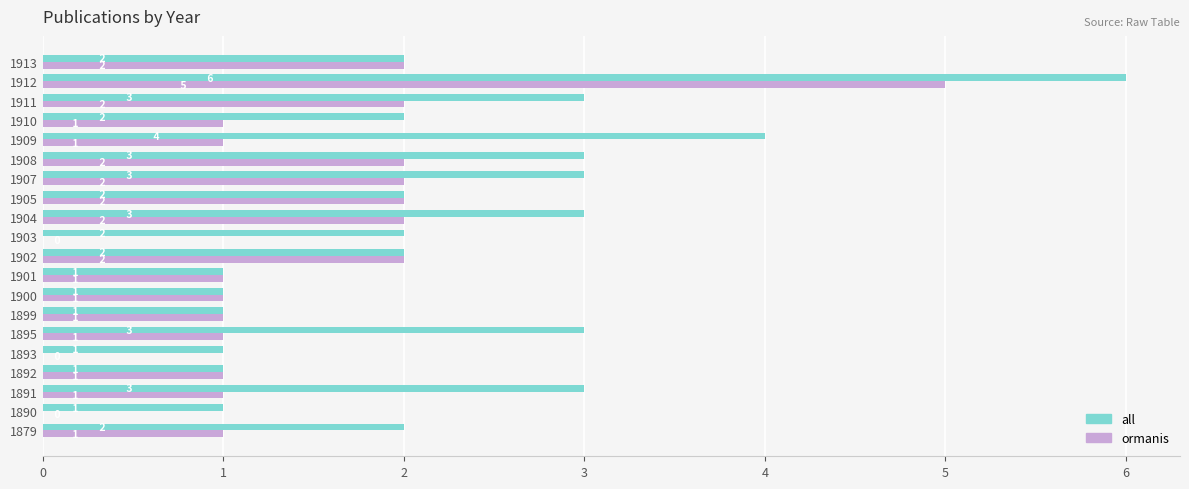

True or false: all has a value of 3 at 1903.

False